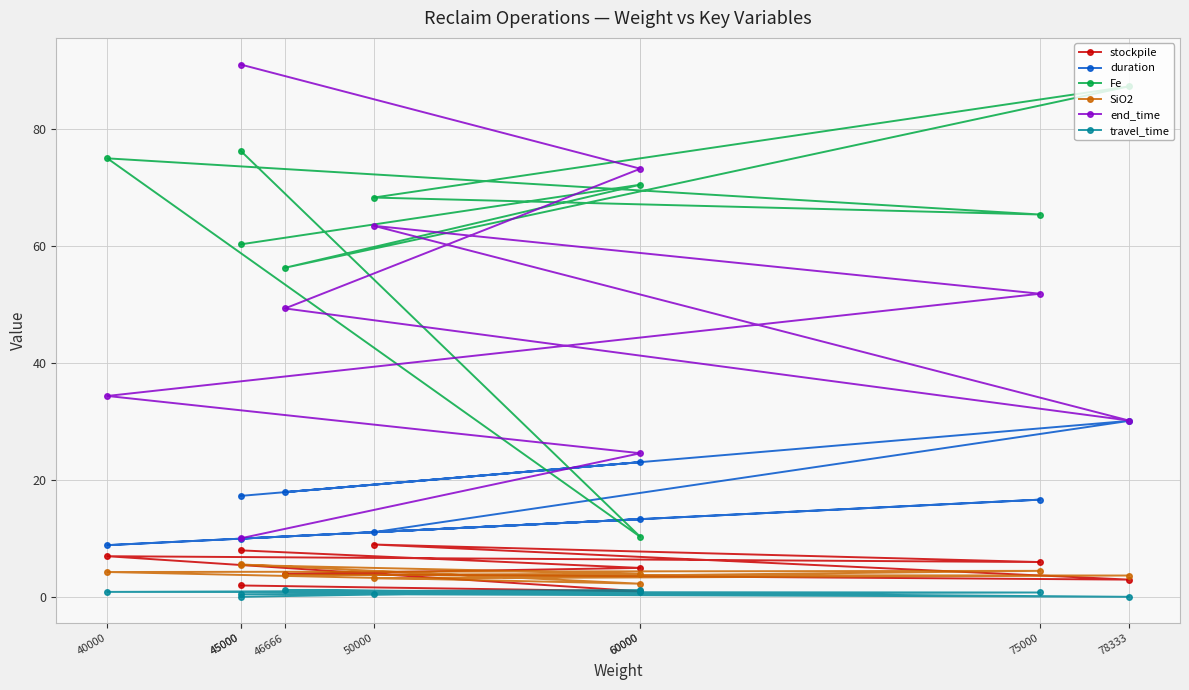

True or false: stockpile and end_time intersect in this chart.

False